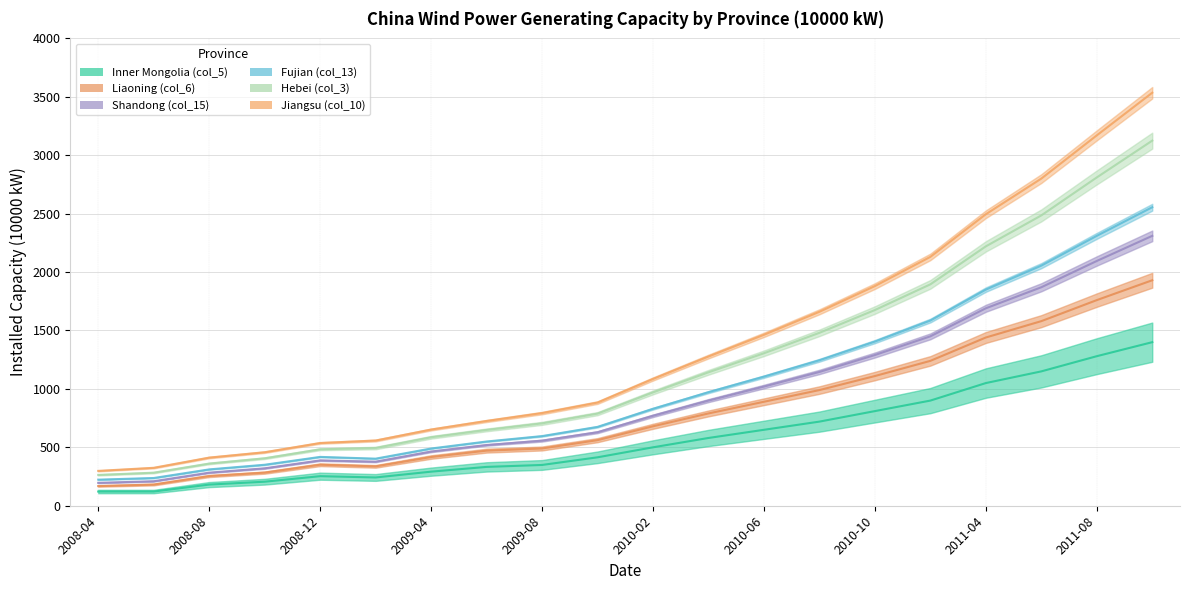

Rank the categories by Jiangsu (col_10) value from lowest to highest.

2008-04, 2008-06, 2008-08, 2008-10, 2009-02, 2008-12, 2009-04, 2009-06, 2009-08, 2009-10, 2010-02, 2010-04, 2010-06, 2010-08, 2010-10, 2010-12, 2011-04, 2011-06, 2011-08, 2011-10